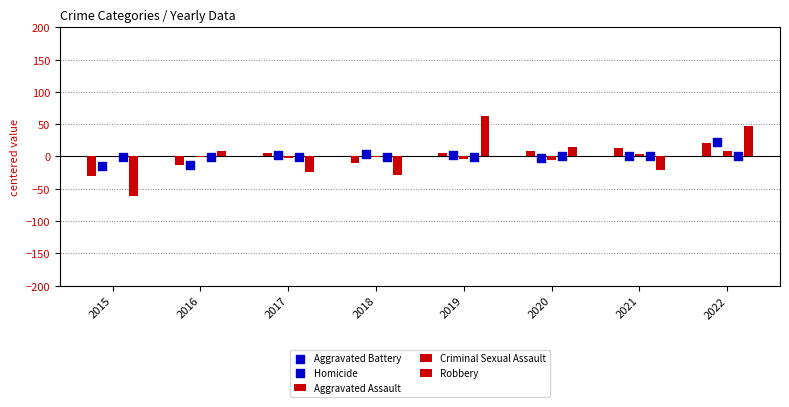

Which series has the largest Y range (max minus min)?

Robbery